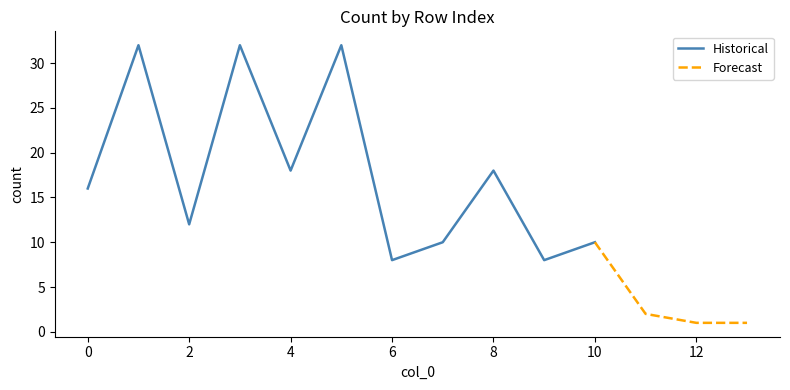

What is the minimum value shown in the chart?

1